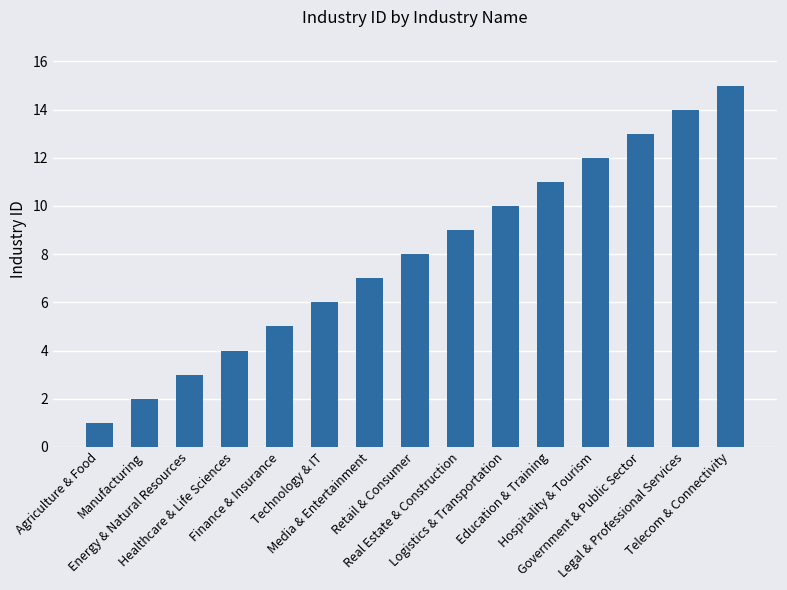

What is the greatest value displayed?

15